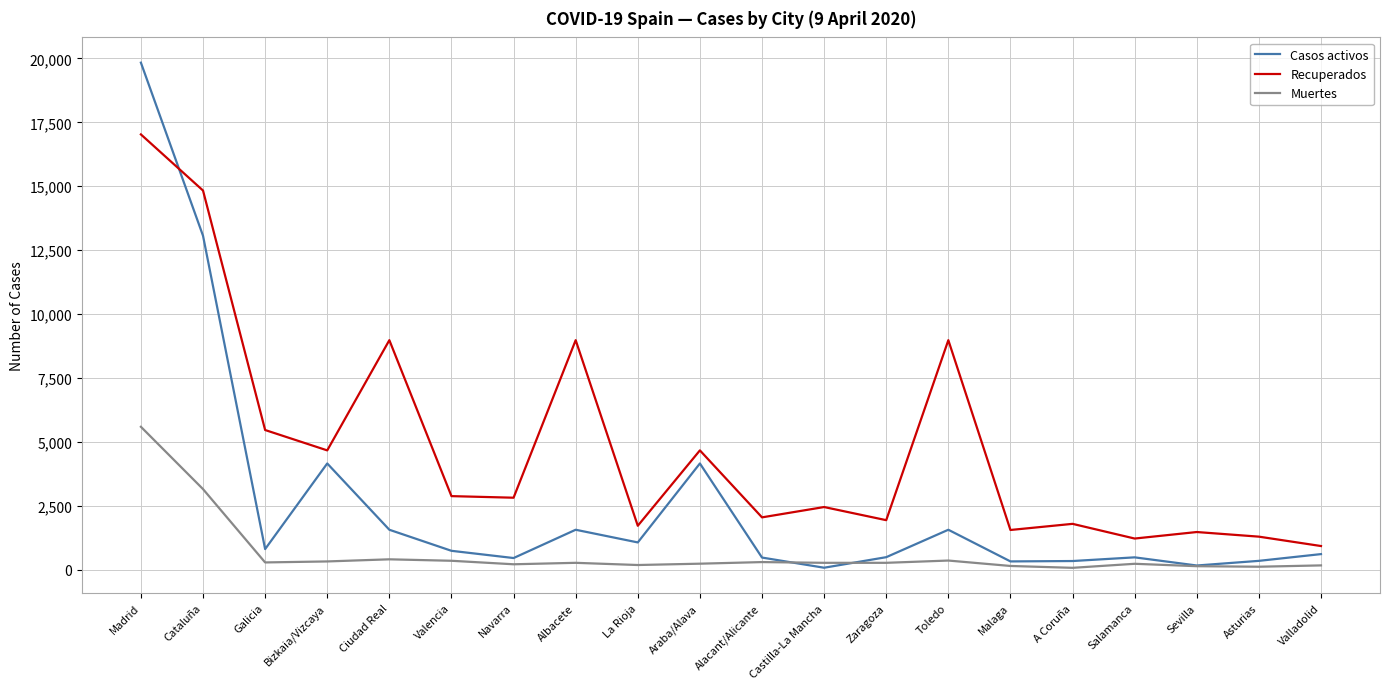

What is the lowest value of the Recuperados series?

920